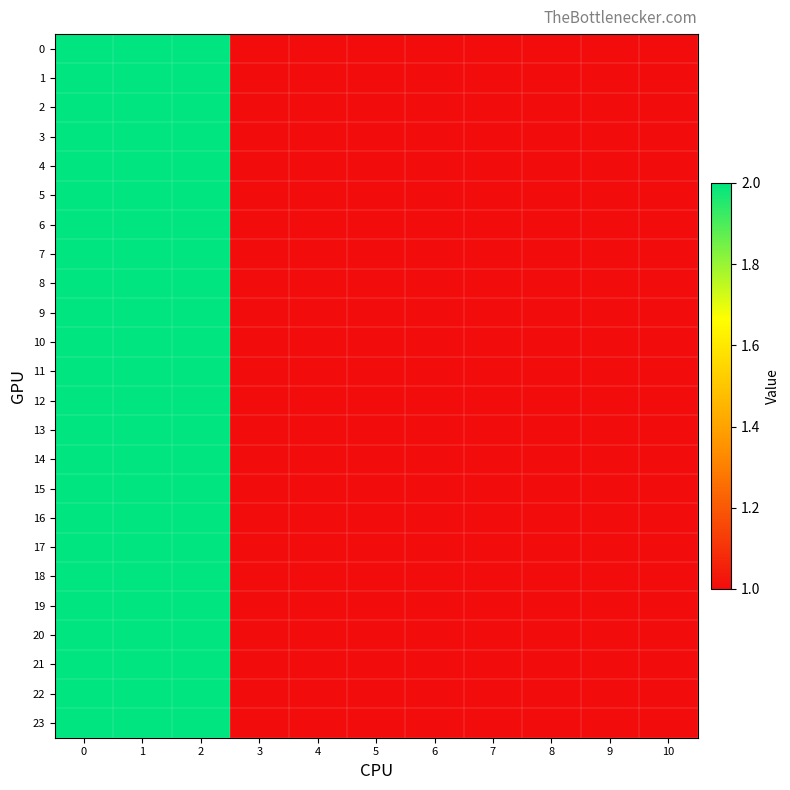

Reading right to left, what are all the values shown in this chart?

0: 10=1	9=1	8=1	7=1	6=1	5=1	4=1	3=1	2=2	1=2	0=2
1: 10=1	9=1	8=1	7=1	6=1	5=1	4=1	3=1	2=2	1=2	0=2
2: 10=1	9=1	8=1	7=1	6=1	5=1	4=1	3=1	2=2	1=2	0=2
3: 10=1	9=1	8=1	7=1	6=1	5=1	4=1	3=1	2=2	1=2	0=2
4: 10=1	9=1	8=1	7=1	6=1	5=1	4=1	3=1	2=2	1=2	0=2
5: 10=1	9=1	8=1	7=1	6=1	5=1	4=1	3=1	2=2	1=2	0=2
6: 10=1	9=1	8=1	7=1	6=1	5=1	4=1	3=1	2=2	1=2	0=2
7: 10=1	9=1	8=1	7=1	6=1	5=1	4=1	3=1	2=2	1=2	0=2
8: 10=1	9=1	8=1	7=1	6=1	5=1	4=1	3=1	2=2	1=2	0=2
9: 10=1	9=1	8=1	7=1	6=1	5=1	4=1	3=1	2=2	1=2	0=2
10: 10=1	9=1	8=1	7=1	6=1	5=1	4=1	3=1	2=2	1=2	0=2
11: 10=1	9=1	8=1	7=1	6=1	5=1	4=1	3=1	2=2	1=2	0=2
12: 10=1	9=1	8=1	7=1	6=1	5=1	4=1	3=1	2=2	1=2	0=2
13: 10=1	9=1	8=1	7=1	6=1	5=1	4=1	3=1	2=2	1=2	0=2
14: 10=1	9=1	8=1	7=1	6=1	5=1	4=1	3=1	2=2	1=2	0=2
15: 10=1	9=1	8=1	7=1	6=1	5=1	4=1	3=1	2=2	1=2	0=2
16: 10=1	9=1	8=1	7=1	6=1	5=1	4=1	3=1	2=2	1=2	0=2
17: 10=1	9=1	8=1	7=1	6=1	5=1	4=1	3=1	2=2	1=2	0=2
18: 10=1	9=1	8=1	7=1	6=1	5=1	4=1	3=1	2=2	1=2	0=2
19: 10=1	9=1	8=1	7=1	6=1	5=1	4=1	3=1	2=2	1=2	0=2
20: 10=1	9=1	8=1	7=1	6=1	5=1	4=1	3=1	2=2	1=2	0=2
21: 10=1	9=1	8=1	7=1	6=1	5=1	4=1	3=1	2=2	1=2	0=2
22: 10=1	9=1	8=1	7=1	6=1	5=1	4=1	3=1	2=2	1=2	0=2
23: 10=1	9=1	8=1	7=1	6=1	5=1	4=1	3=1	2=2	1=2	0=2